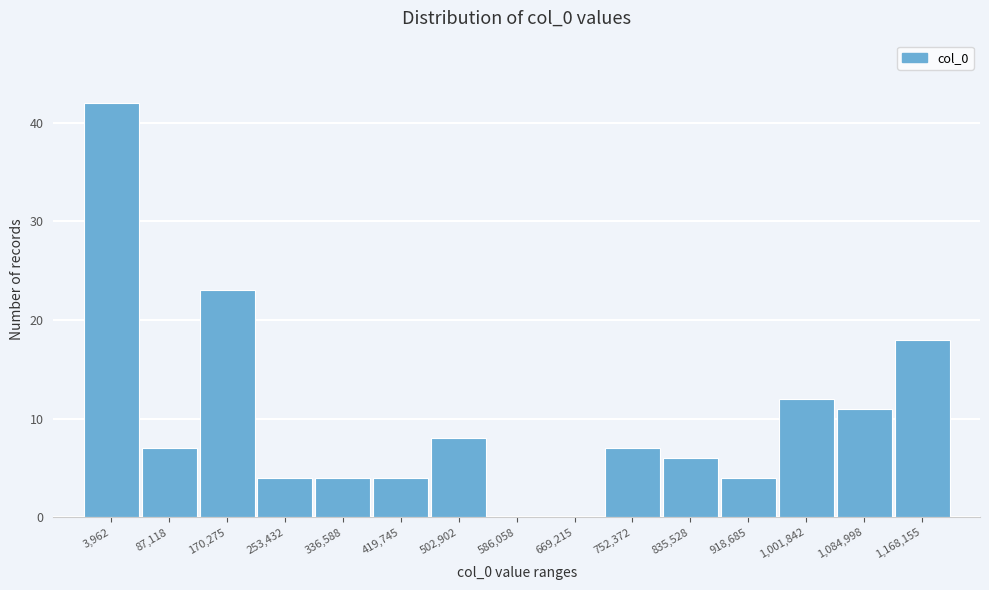

Reading left to right, what are all the values shown in this chart?

3,962=42	87,118=7	170,275=23	253,432=4	336,588=4	419,745=4	502,902=8	586,058=0	669,215=0	752,372=7	835,528=6	918,685=4	1,001,842=12	1,084,998=11	1,168,155=18